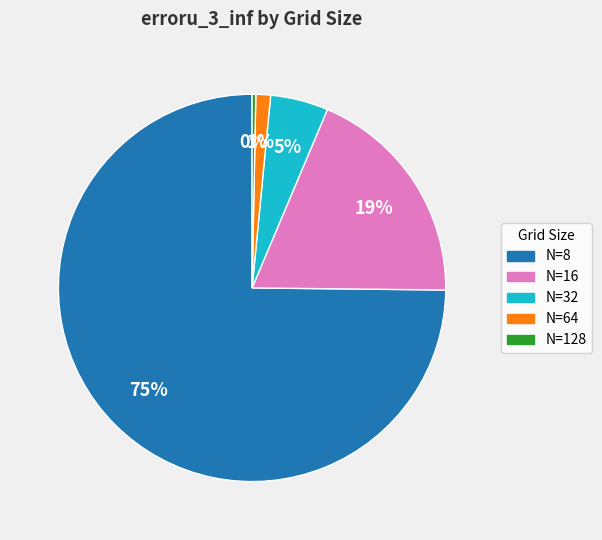

Does N=64 represent more than half of the total?

No